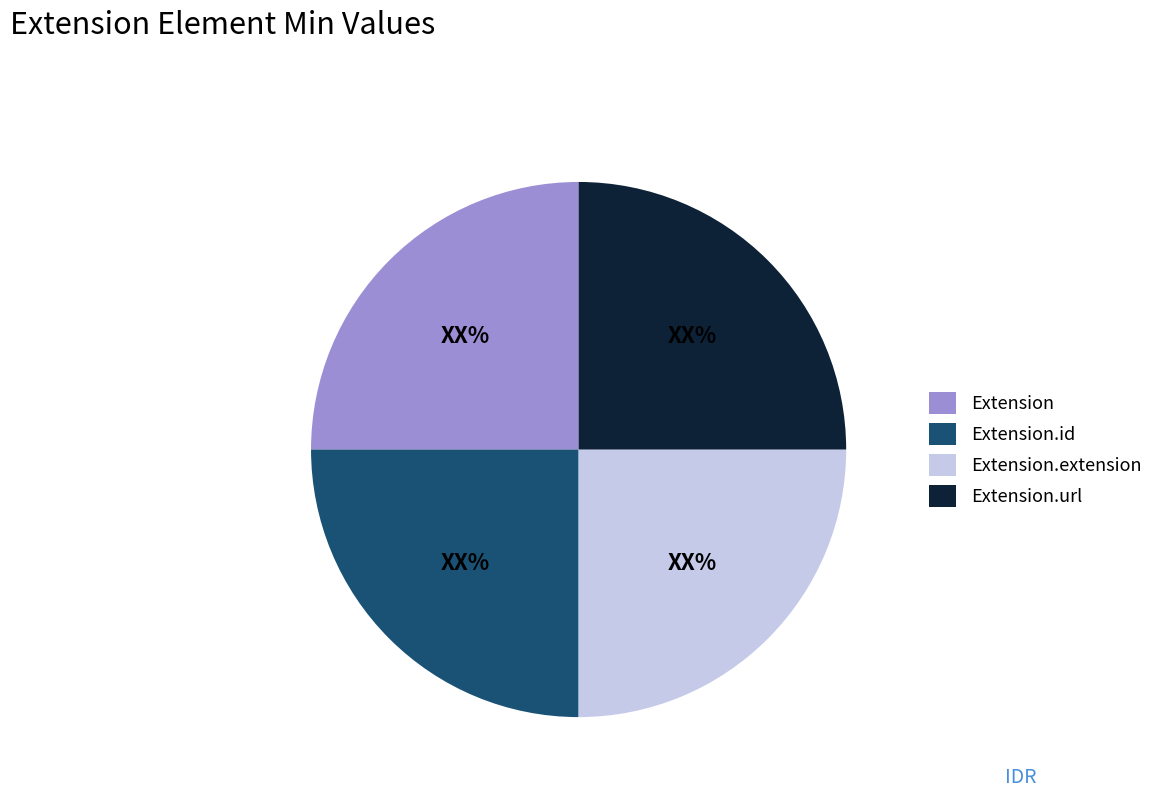

Approximately how many times larger is the value at Extension.extension compared to Extension.url?

1.0